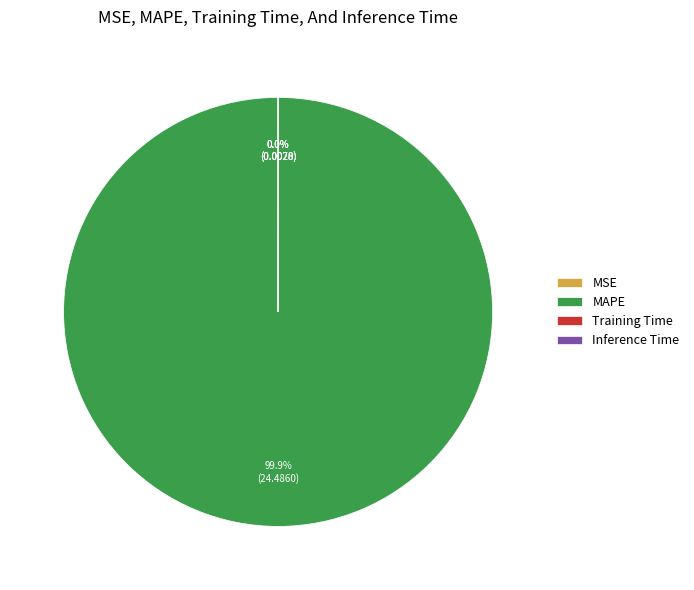

Does MAPE represent more than half of the total?

Yes